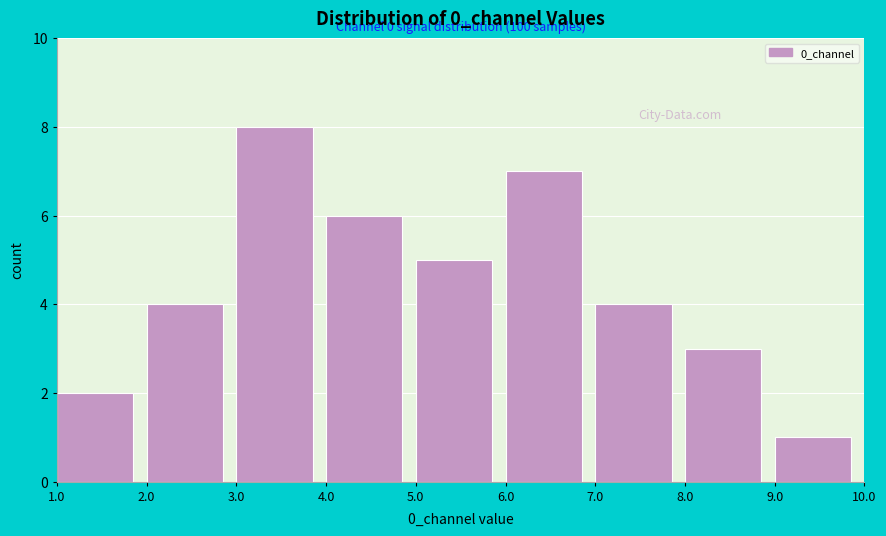

Which range on the x-axis has the tallest bar?

3.0 to 4.0